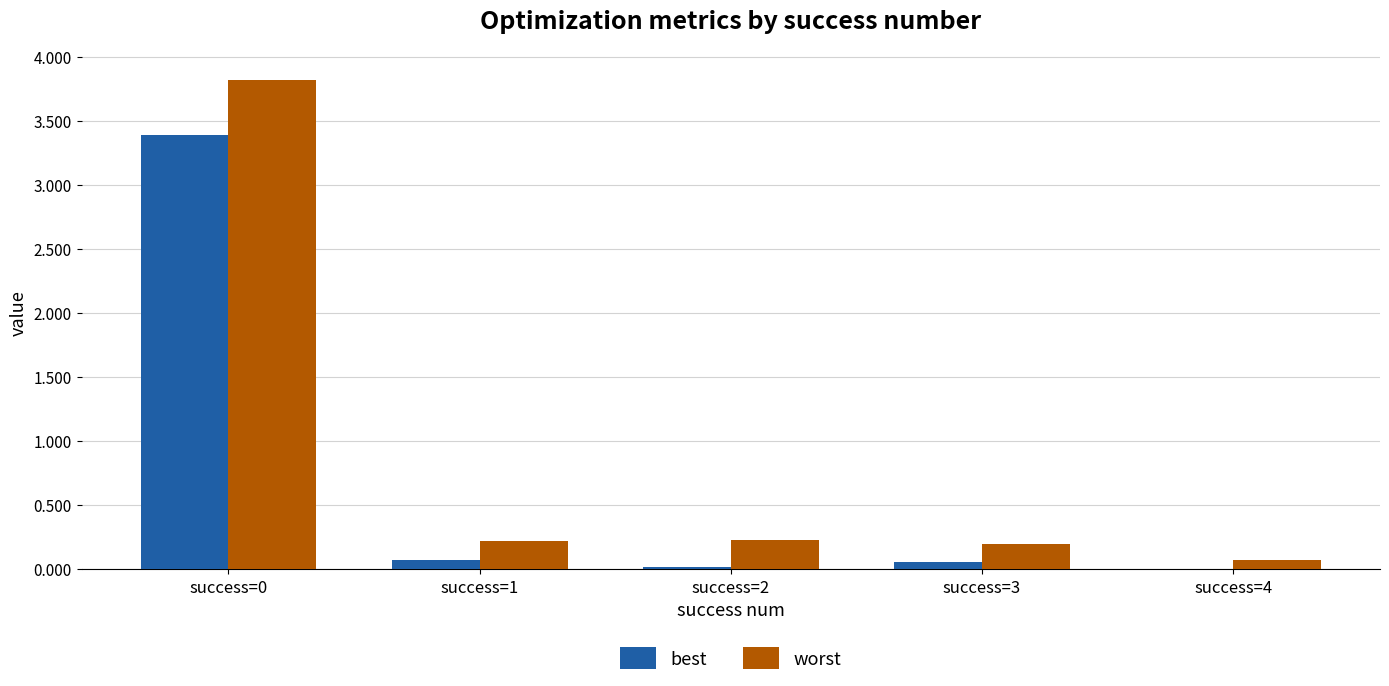

True or false: worst has a value of 0.2 at success=1.

True